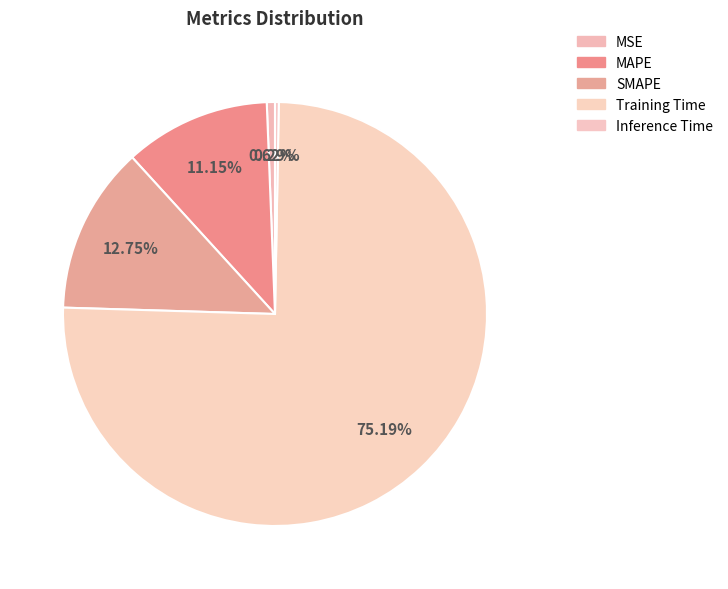

How much of the chart is everything except SMAPE?

87.2%